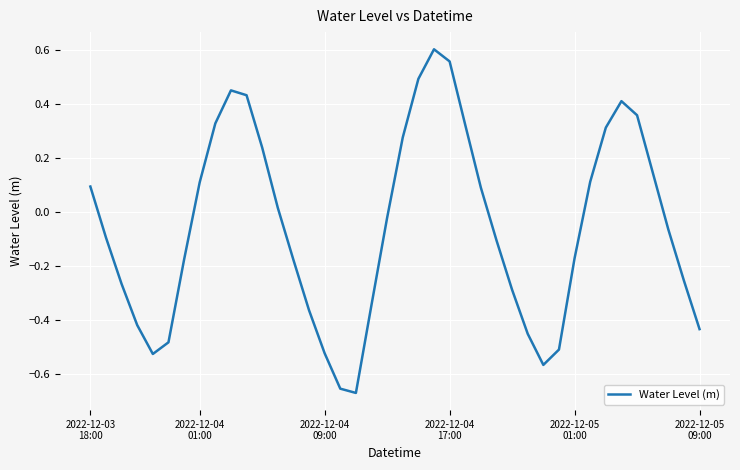

What is the difference between the maximum and minimum values?

1.3